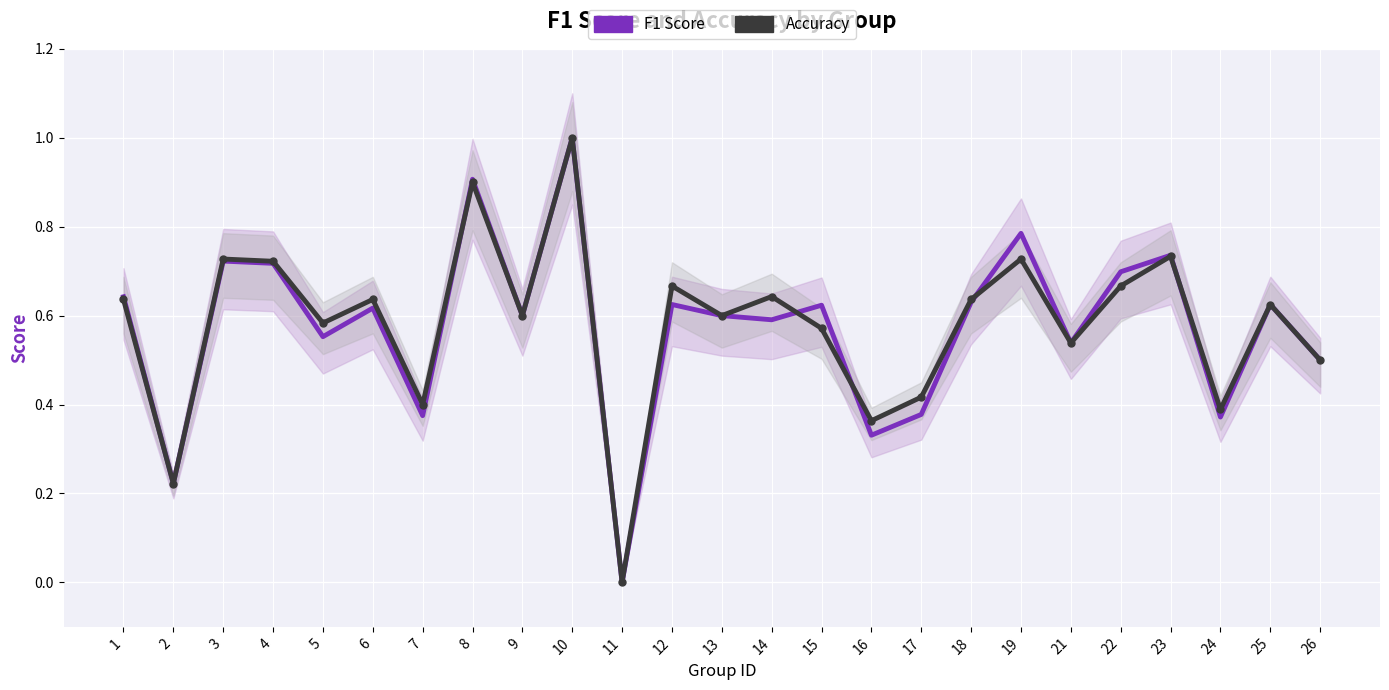

What is the average value of the F1 Score series?

0.6